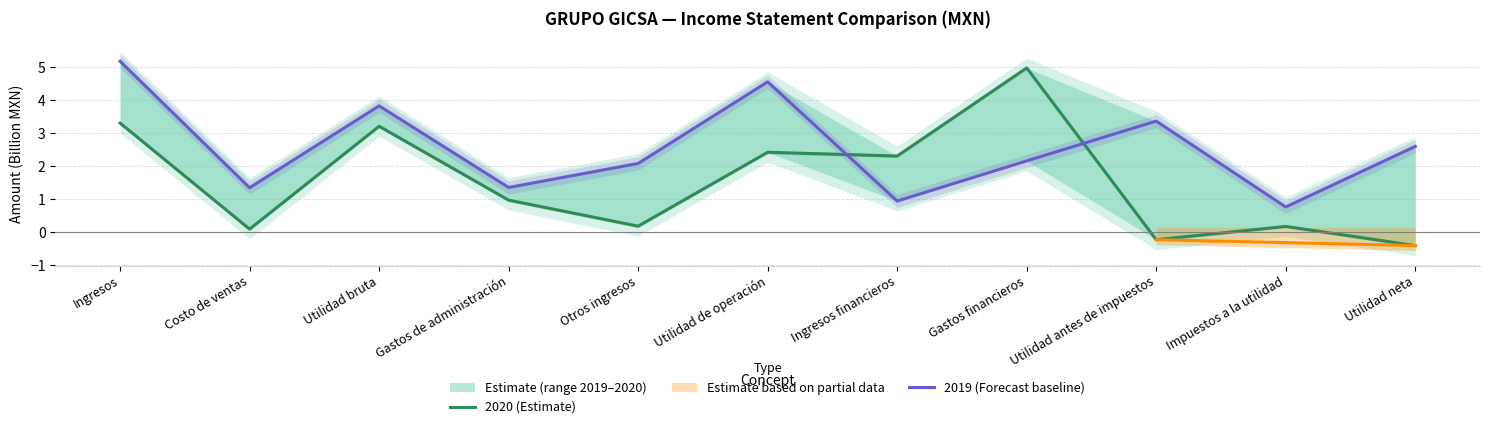

Is it true that 2020 (Estimate) equals 7.1 at Gastos financieros?

False